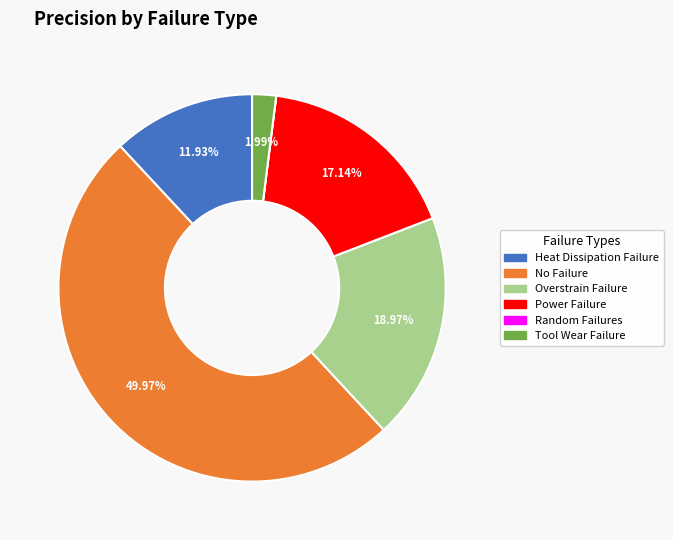

What is the largest slice in the pie chart?

No Failure